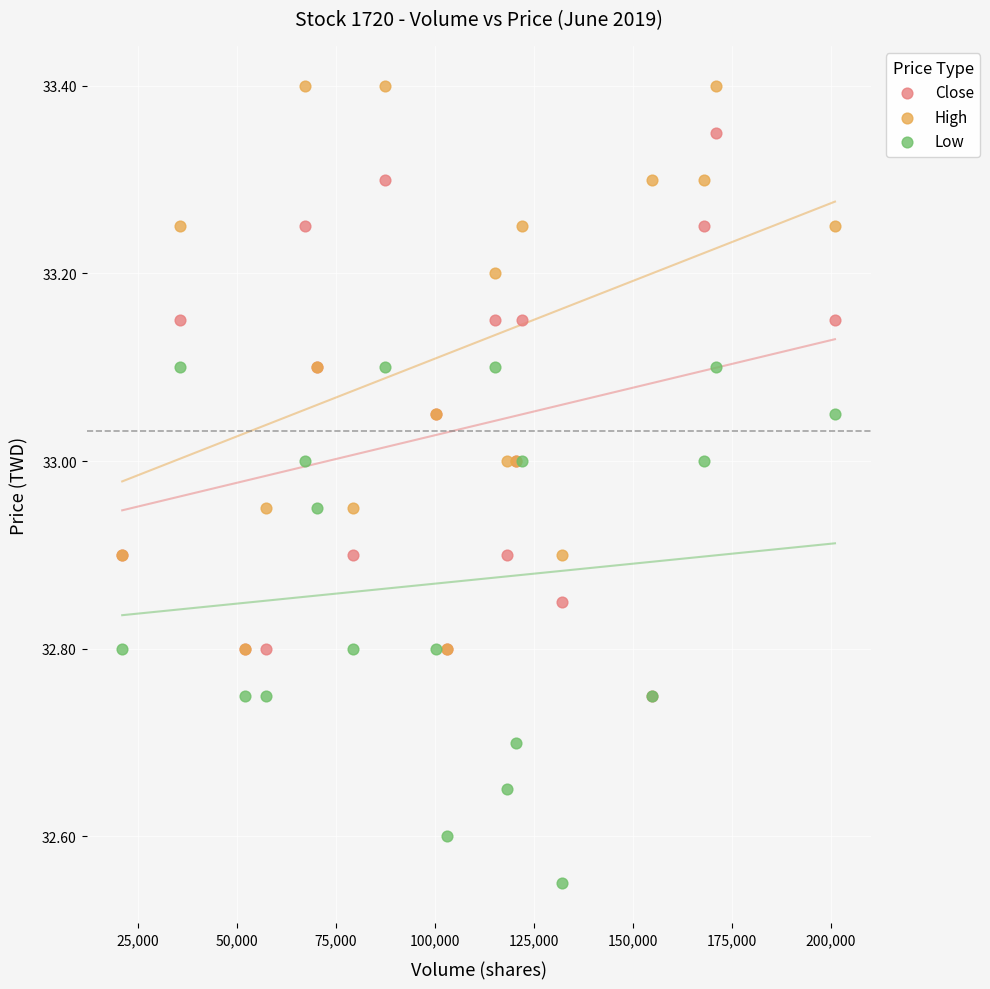

What are all the series names shown in the legend?

Close, High, Low